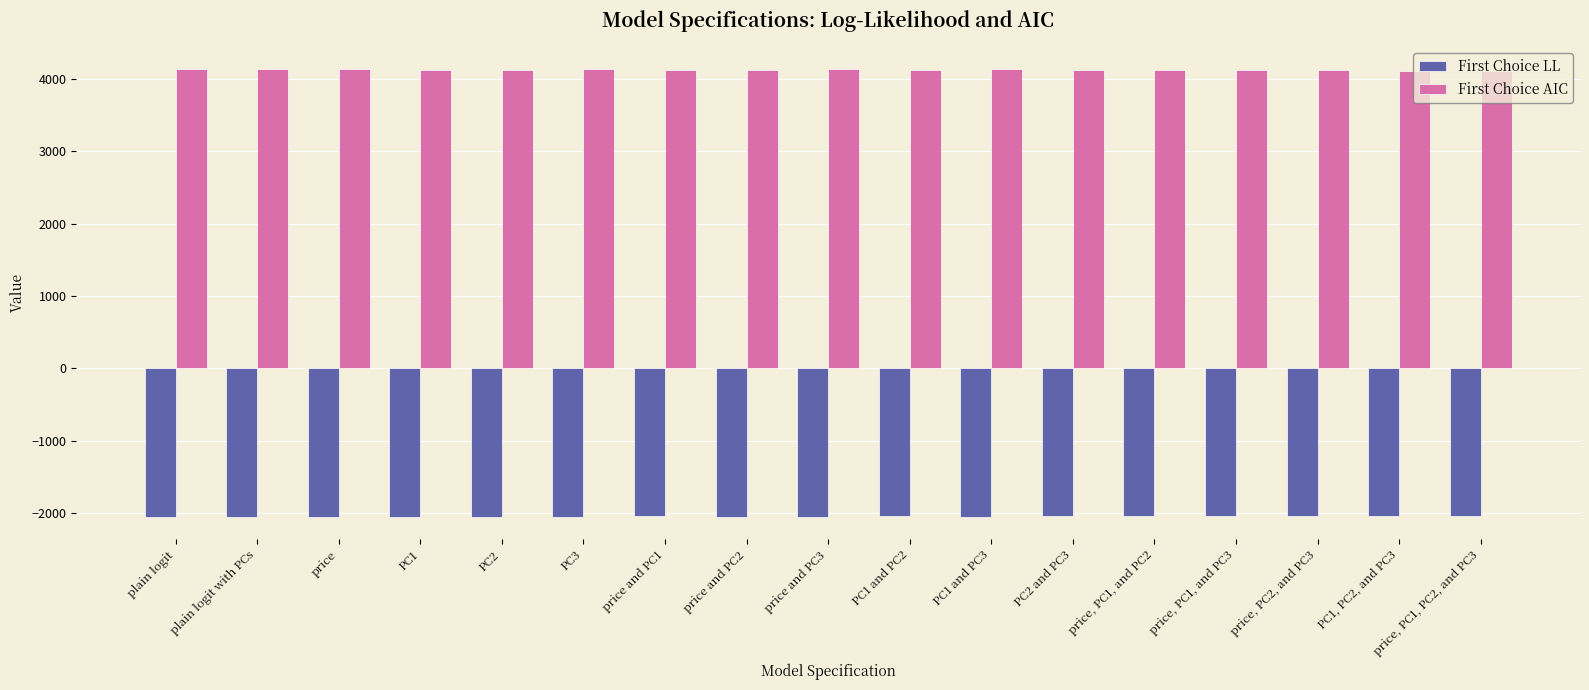

What is the sum of the First Choice AIC values at PC1 and plain logit with PCs?

8275.0